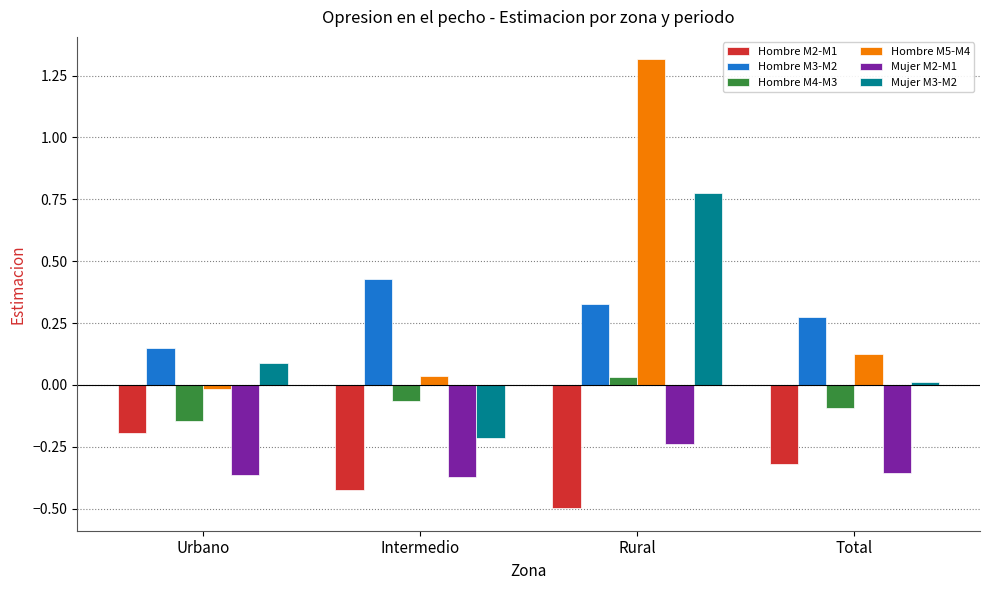

What is the label of the 2nd bar from the left?

Intermedio